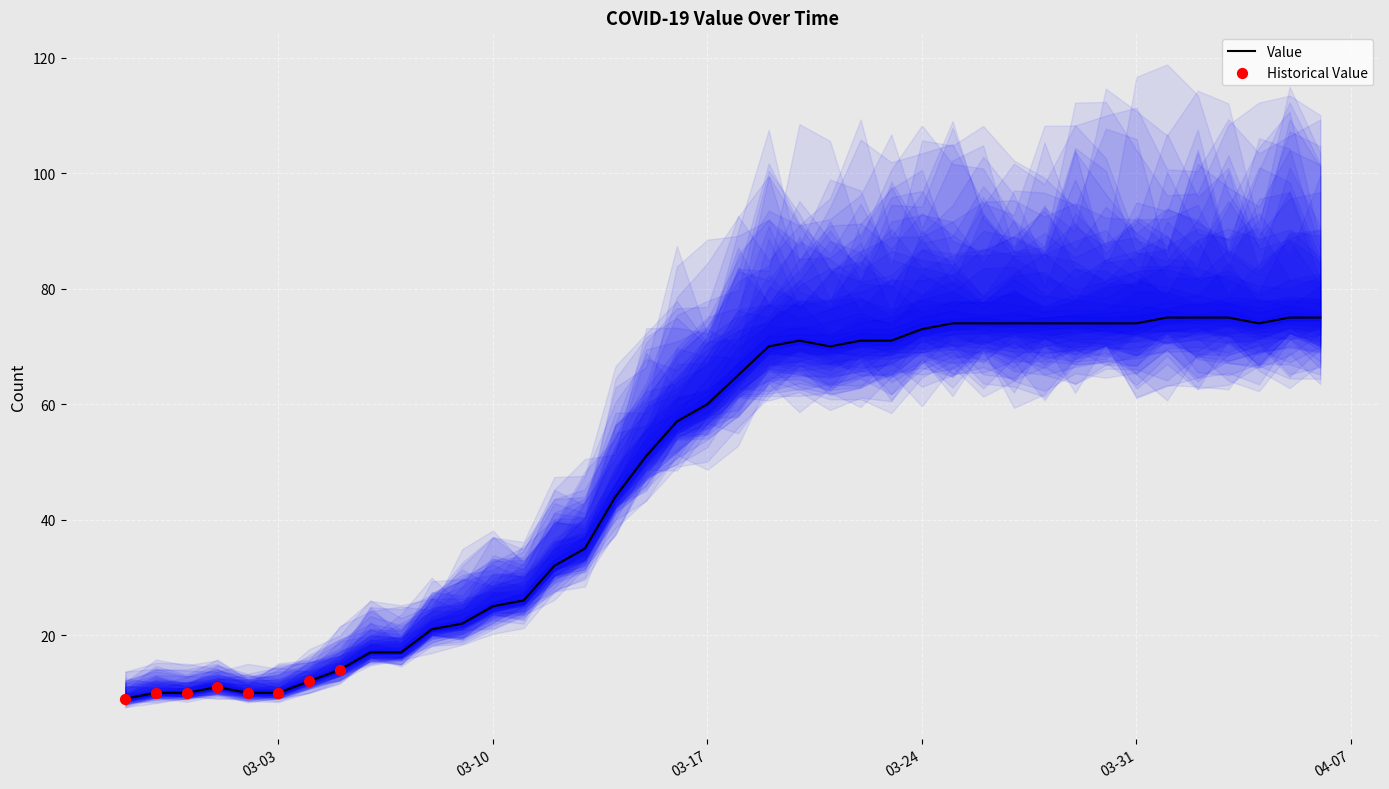

What is the highest value of the Value series?

75